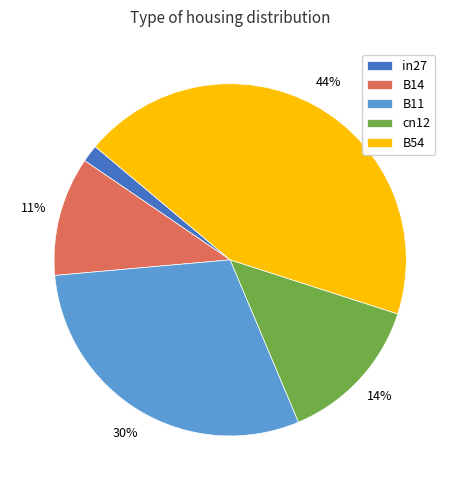

To the nearest percent, what is the difference between the B54 and in27 slice percentages?

42%